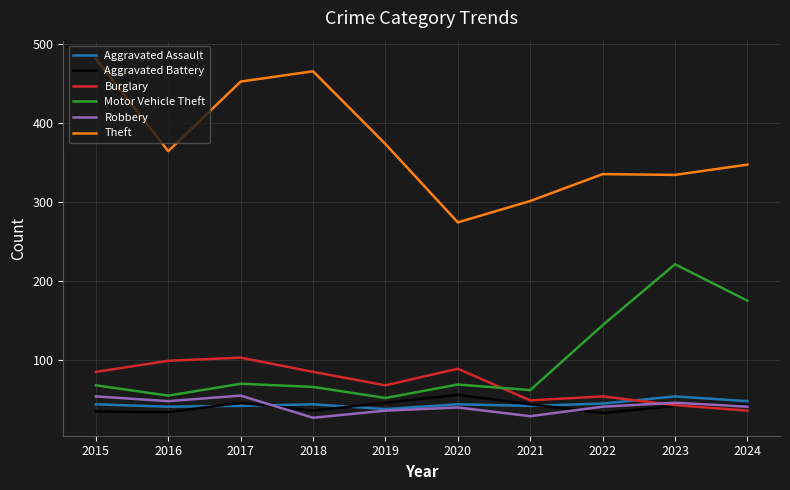

What is the minimum value shown in the chart?

27